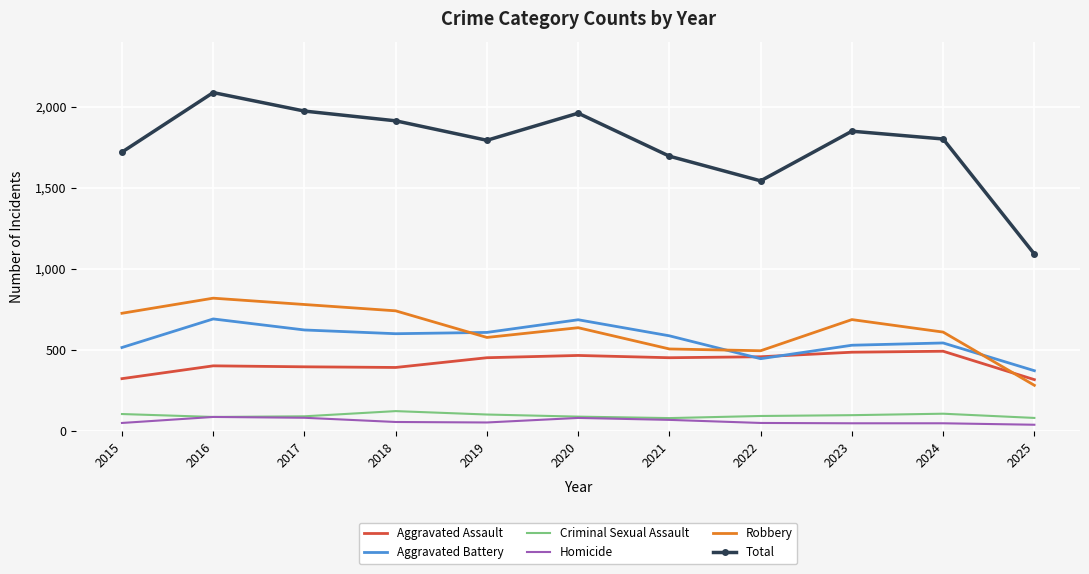

List the series in order of their peak value, lowest first.

Homicide, Criminal Sexual Assault, Aggravated Assault, Aggravated Battery, Robbery, Total